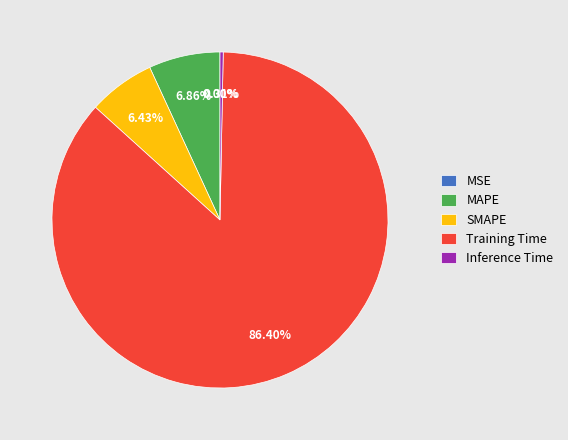

How much of the chart is everything except Inference Time?

99.7%